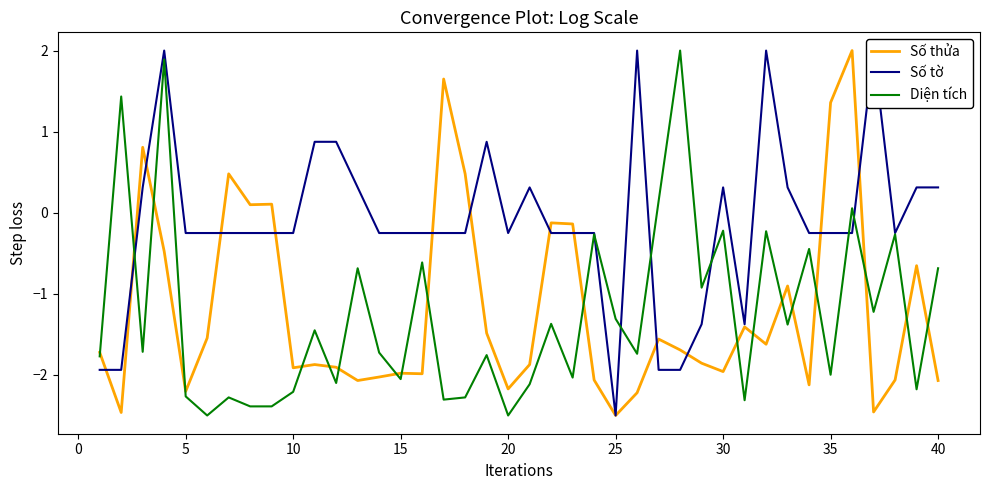

What is the lowest value of the Số thửa series?

-2.5